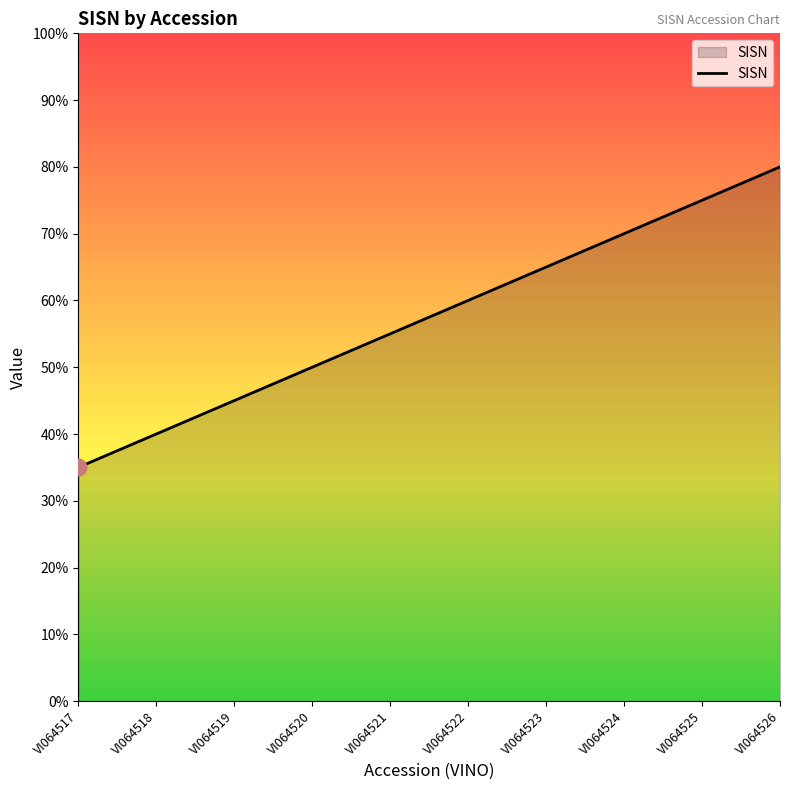

Rank the categories by value from lowest to highest.

VI064517, VI064518, VI064519, VI064520, VI064521, VI064522, VI064523, VI064524, VI064525, VI064526